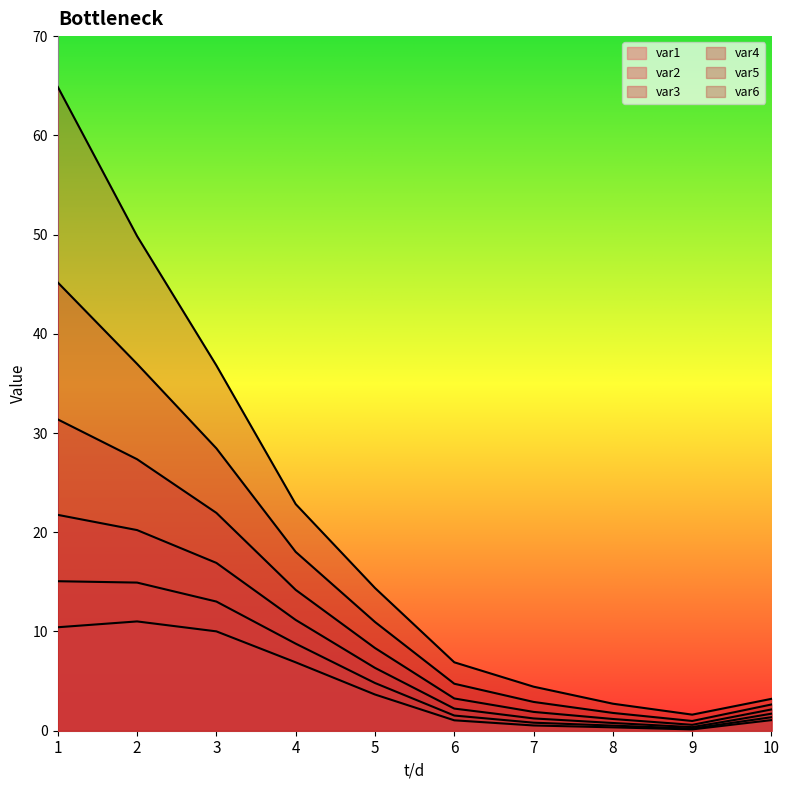

True or false: var6 has more than 1 points higher than both neighbors.

False